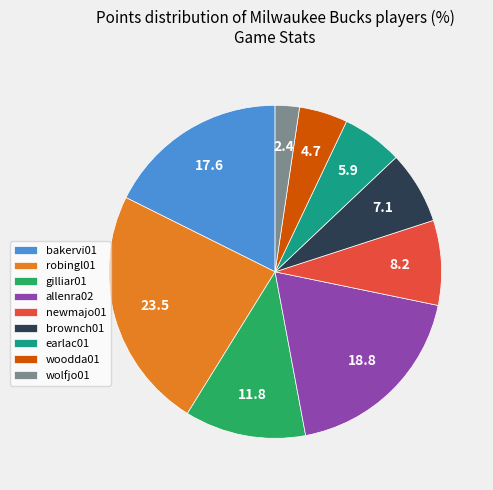

Rank the categories by value from highest to lowest.

robingl01, allenra02, bakervi01, gilliar01, newmajo01, brownch01, earlac01, woodda01, wolfjo01